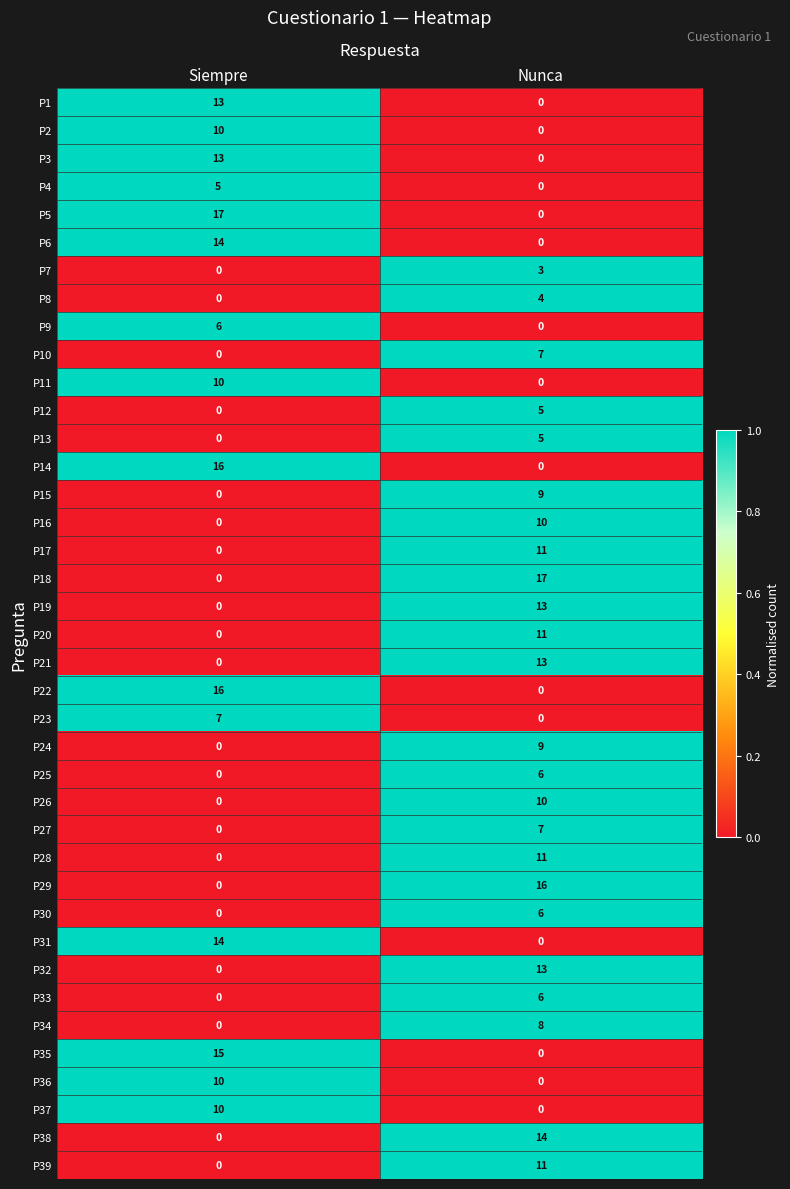

Which category has the lowest value in the P35 series?

Nunca